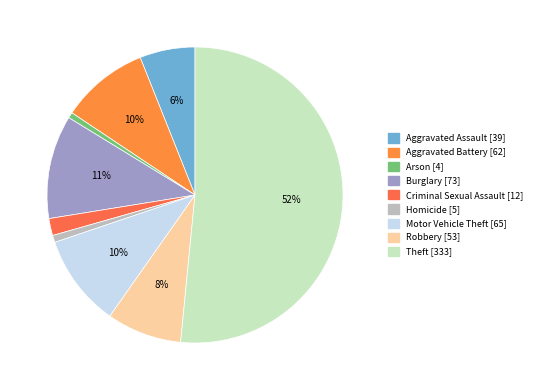

Count the number of slices in the pie.

9